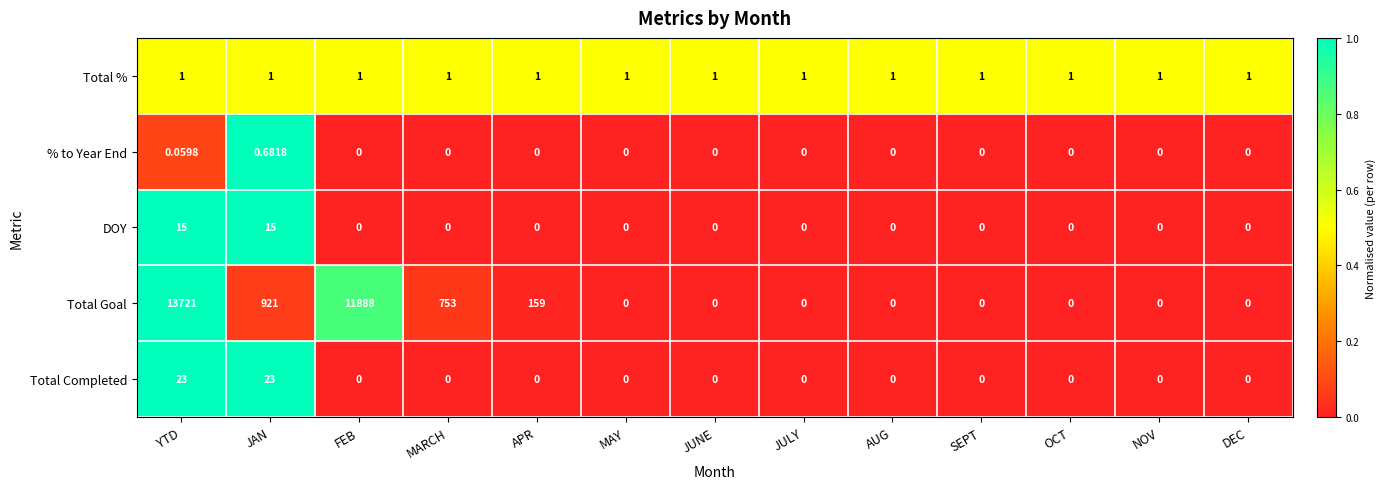

What is the spread (max minus min) of values at JAN?

920.3